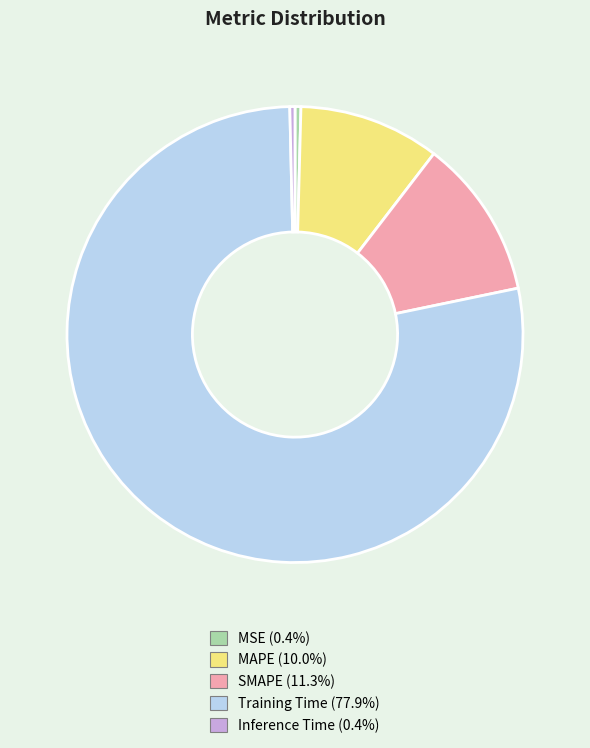

Does MAPE (10.0%) represent more than half of the total?

No